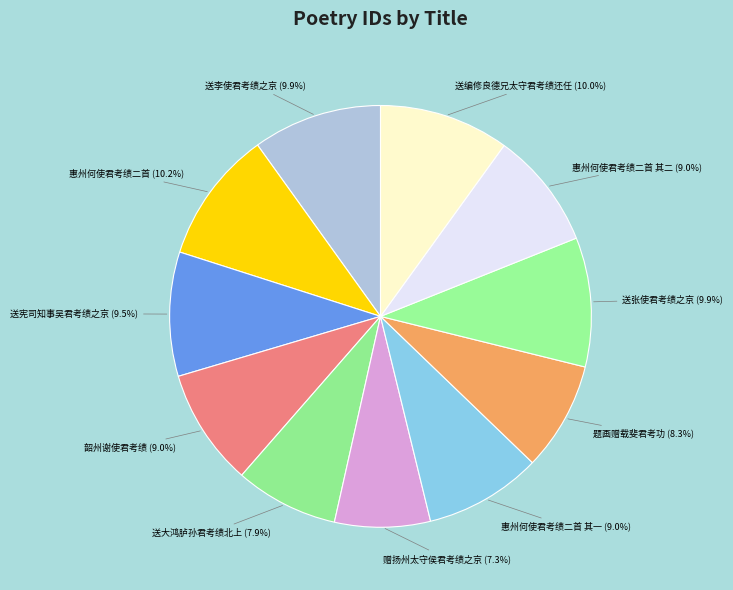

Is there a majority slice in this chart?

No